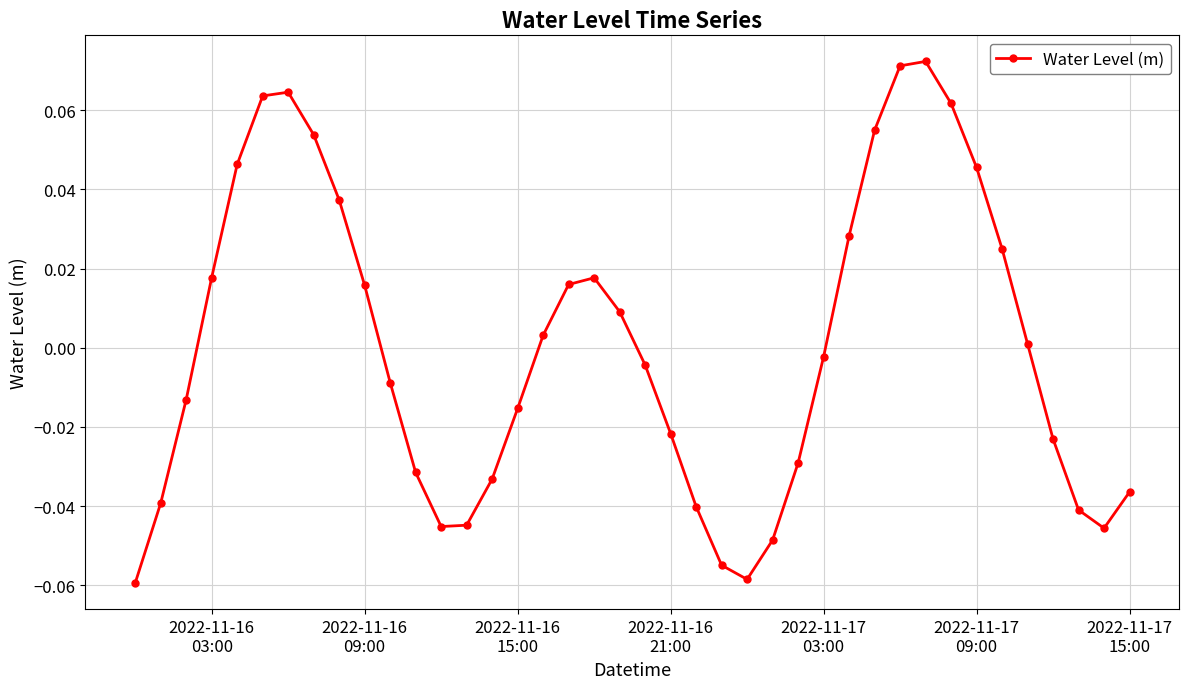

True or false: the data has more than 2 interior local peaks.

True